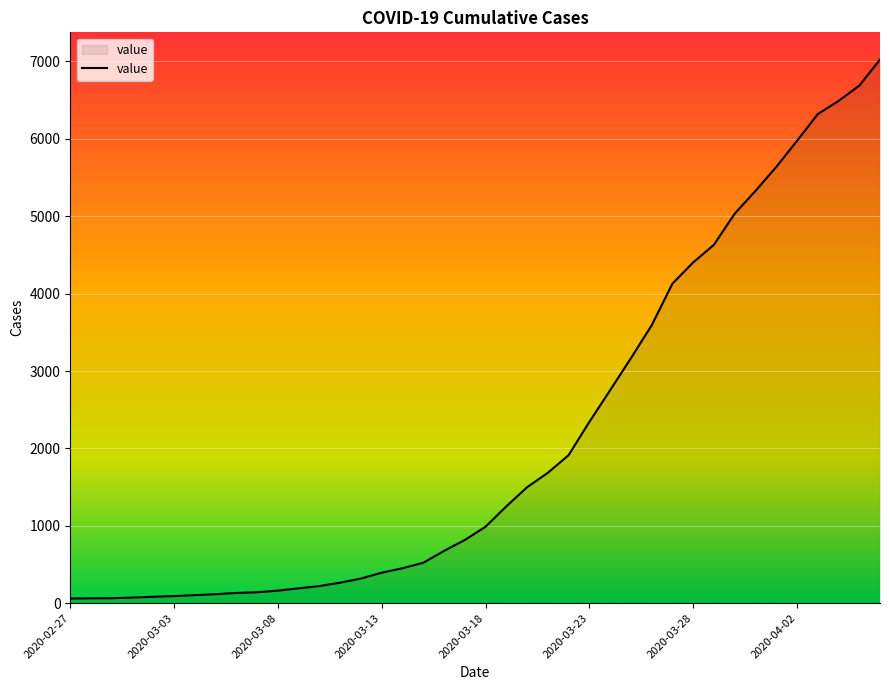

What is the difference between the maximum and minimum values?

6965